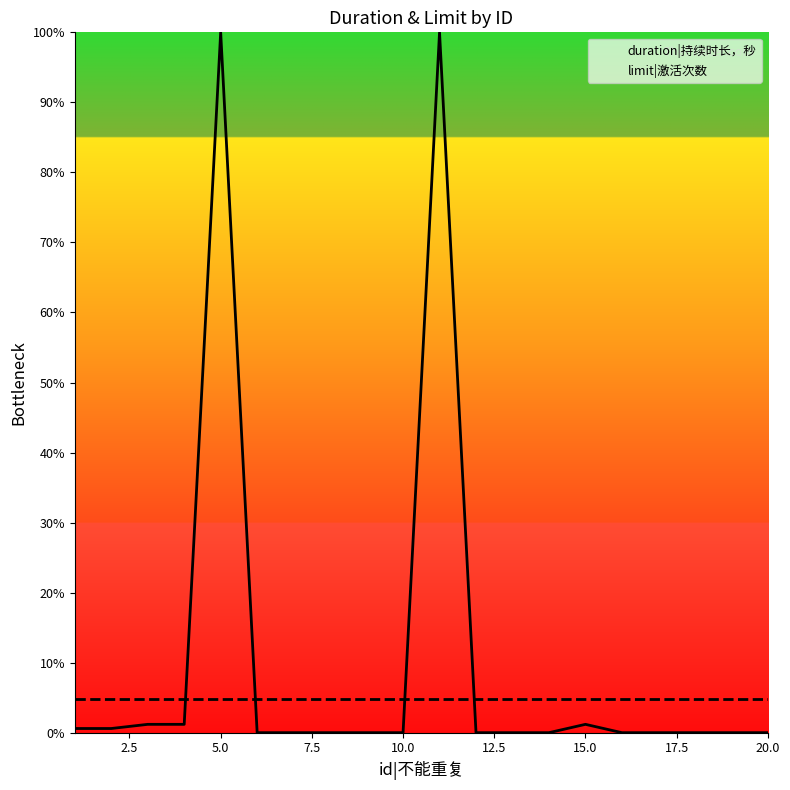

Reading left to right, extract all data points from this chart.

duration|持续时长，秒: 3780	3780	7560	7560	635040	0	0	0	0	0	635040	0	0	0	7560	0	0	0	0	0
limit|激活次数: 30240	30240	30240	30240	30240	30240	30240	30240	30240	30240	30240	30240	30240	30240	30240	30240	30240	30240	30240	30240